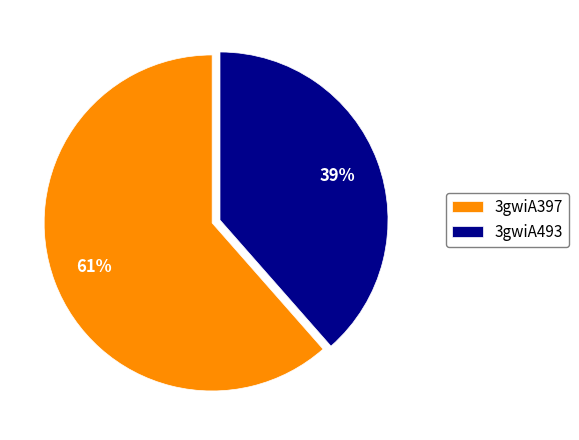

Do 3gwiA493 and 3gwiA397 together represent more than half of the pie?

Yes